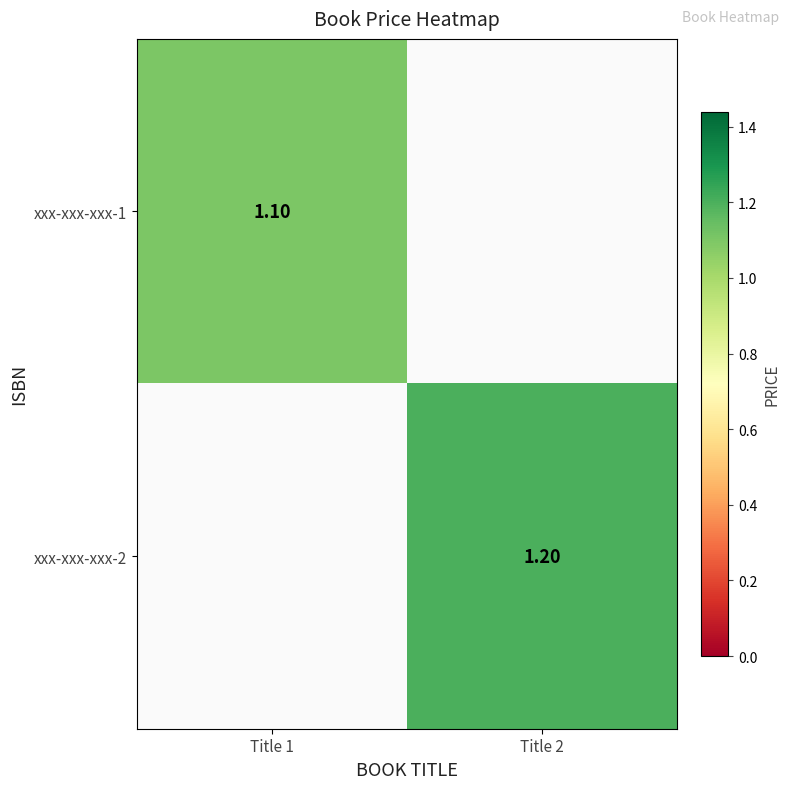

Is it true that xxx-xxx-xxx-2 equals 0.0 at Title 1?

True